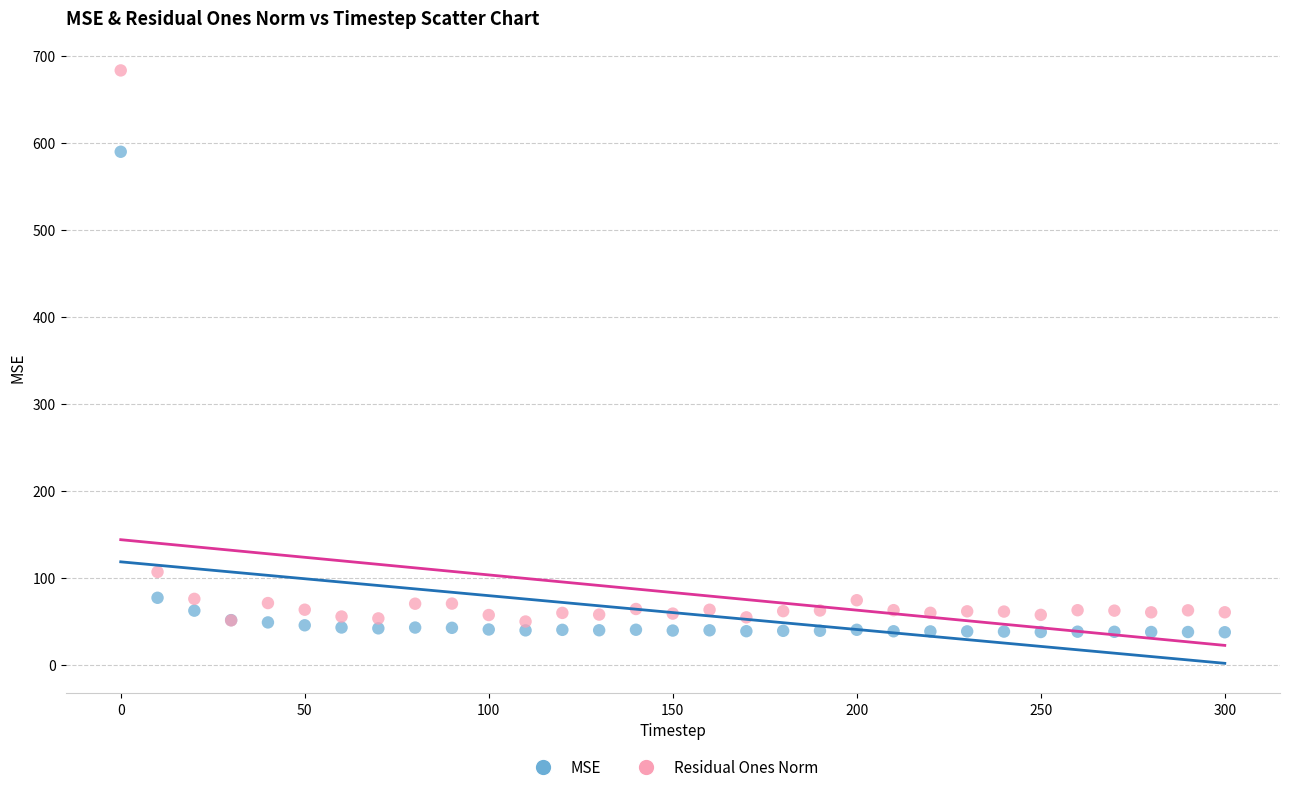

Which series contains the highest Y value?

Residual Ones Norm